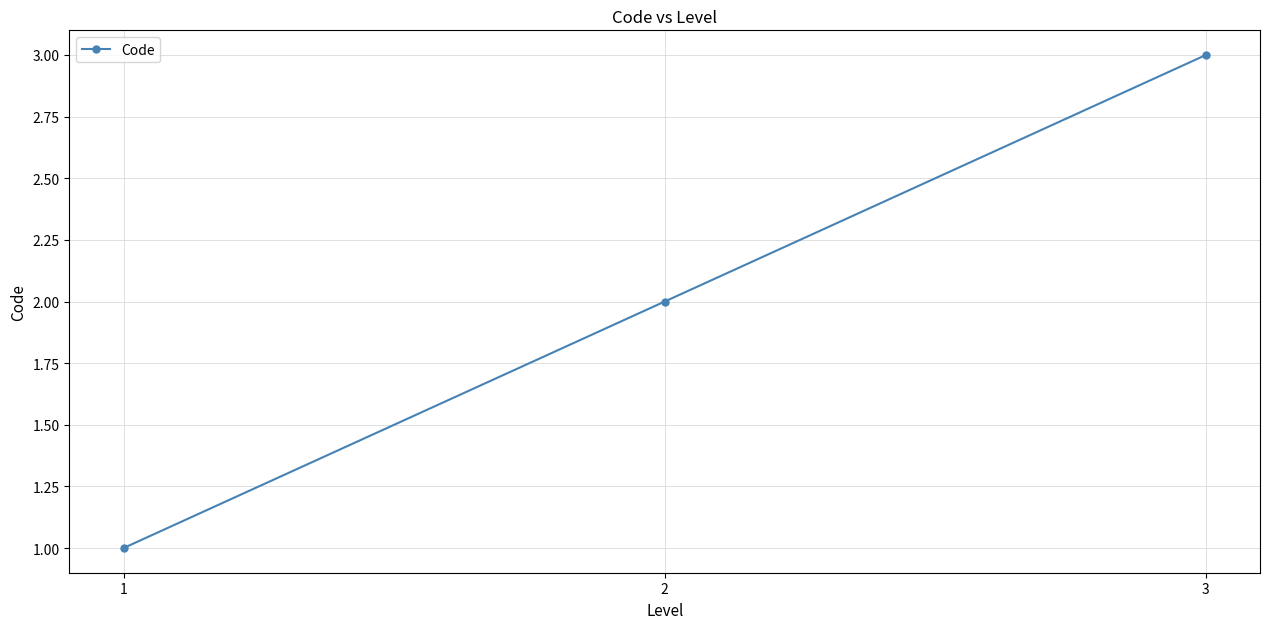

What is the value of the 2nd point from the left?

2